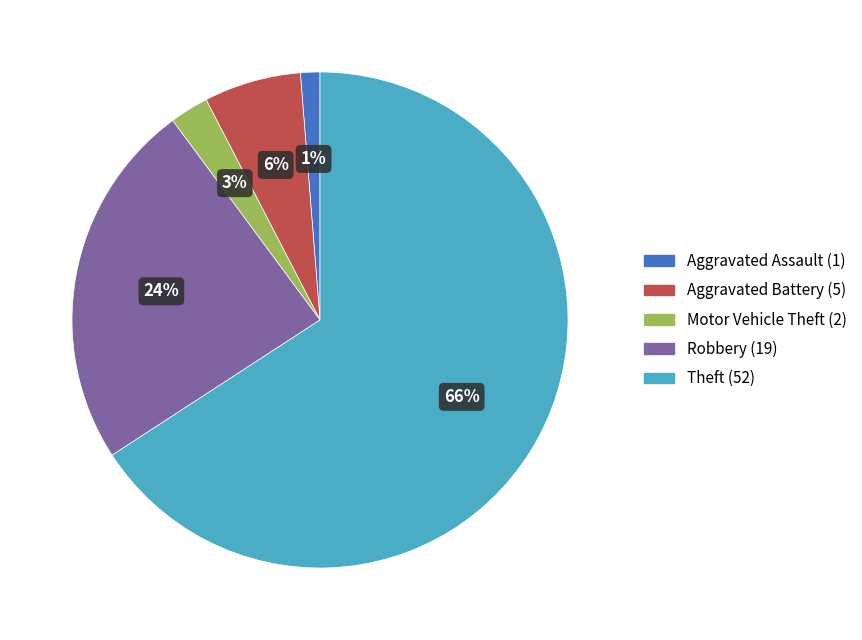

To the nearest percent, what portion does Robbery represent?

24%